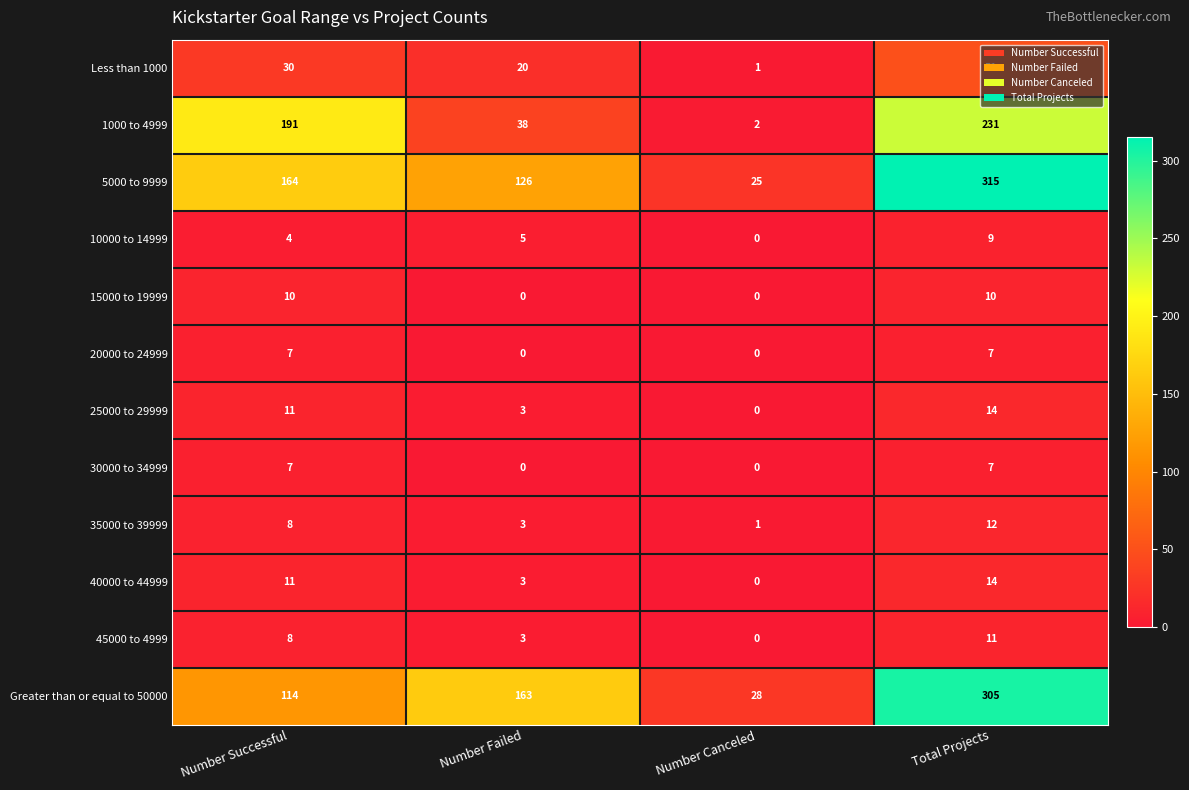

What is the difference between the maximum and minimum values in the Greater than or equal to 50000 series?

277